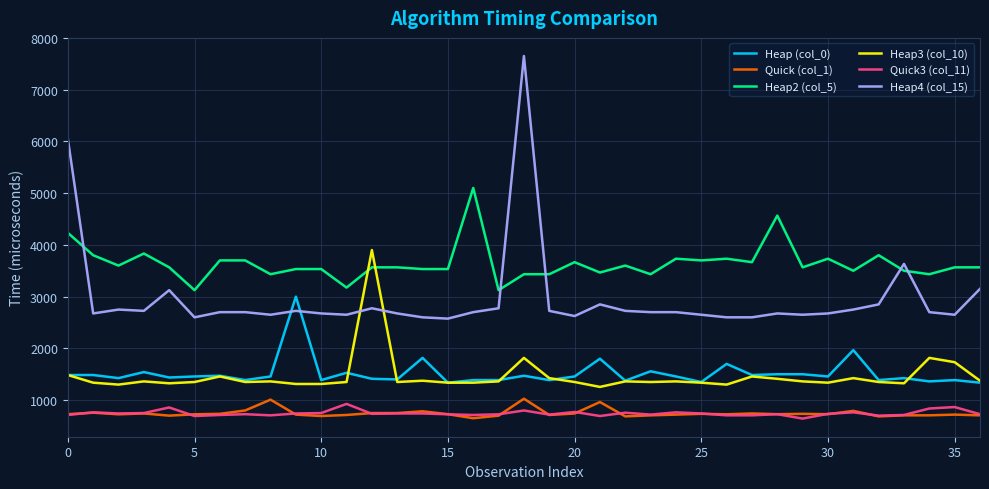

Which series has the largest total across all categories?

Heap2 (col_5)